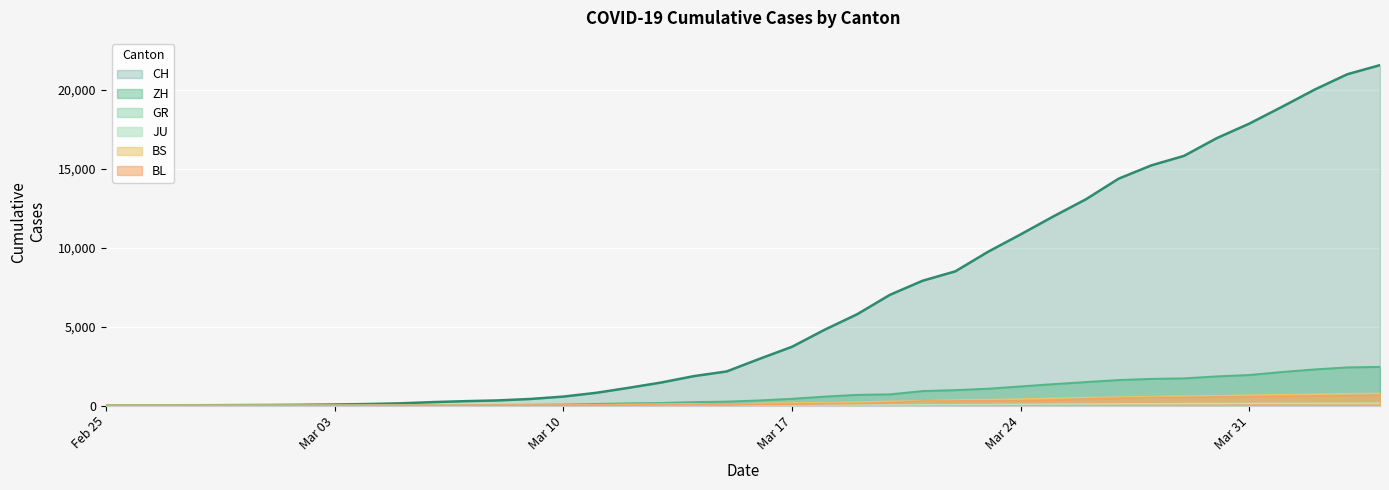

What is the difference between the highest and lowest values at 2020-02-29?

29